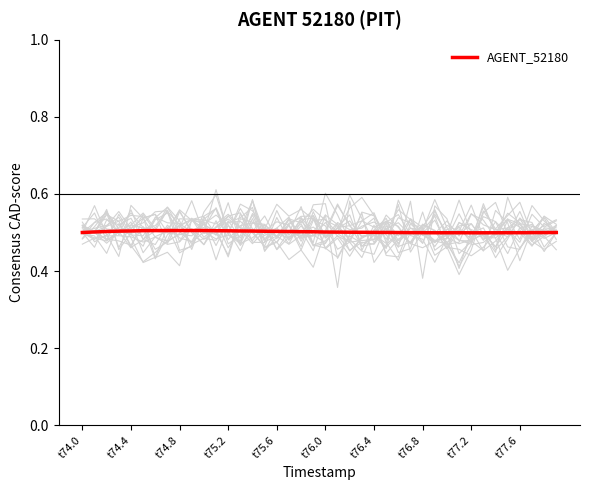

What is the maximum value for AGENT_52180?

0.5